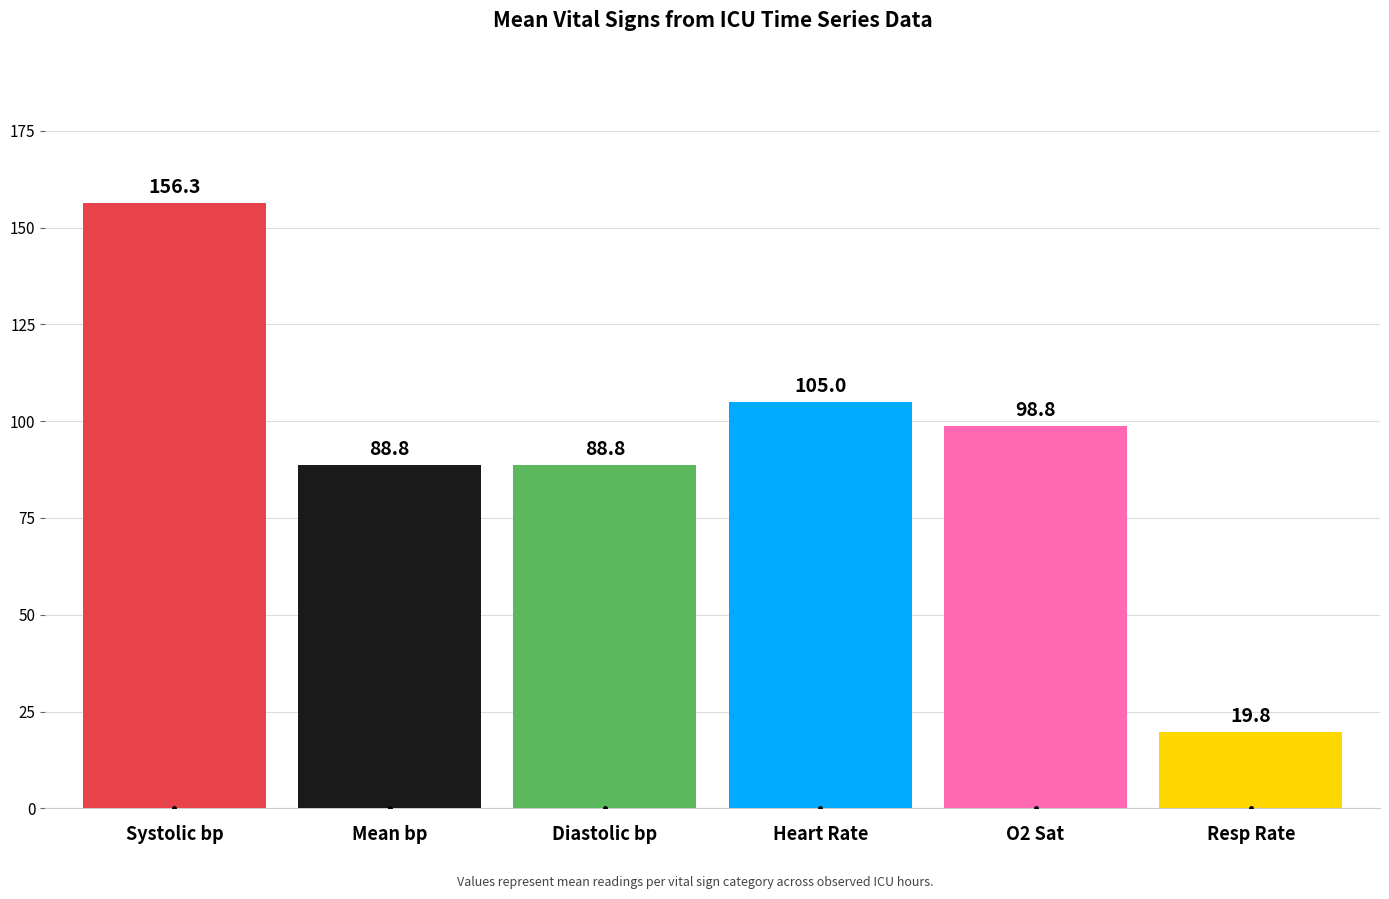

What is the change in value from Diastolic bp to O2 Sat?

+10.0